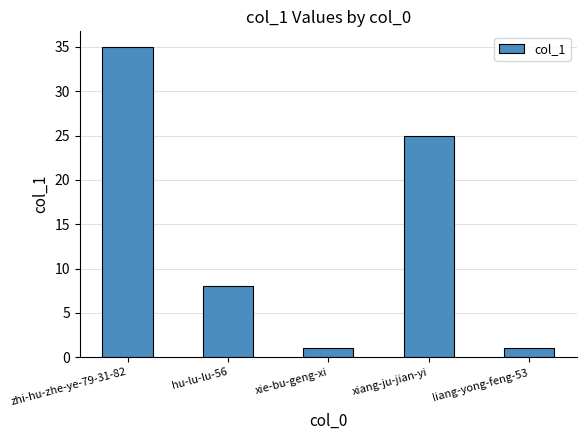

The value at zhi-hu-zhe-ye-79-31-82 is 35. True or false?

True